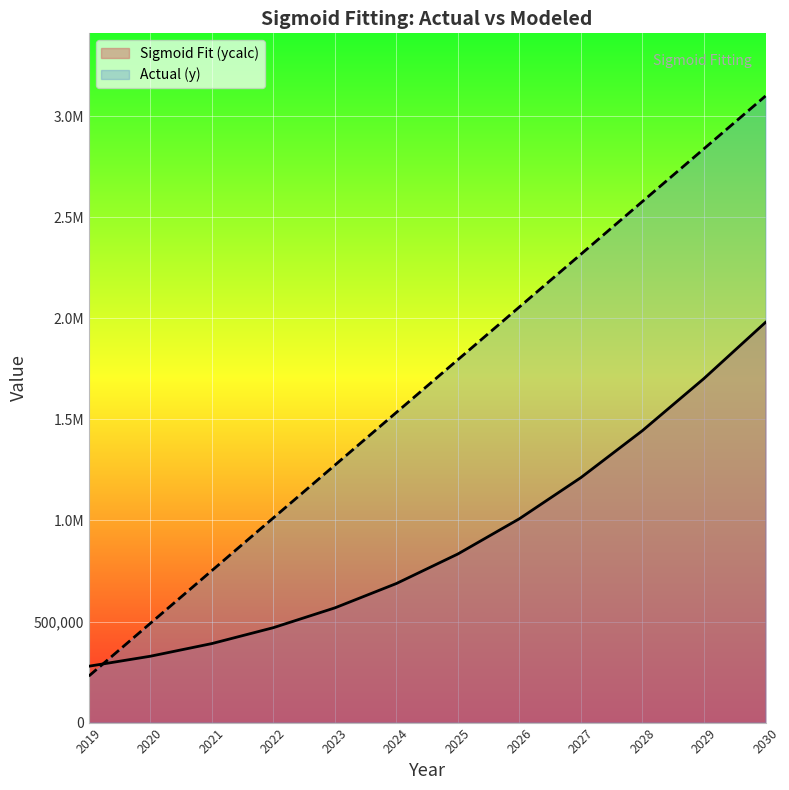

The value of Sigmoid Fit (ycalc) at 2024 is 1099204.0. True or false?

False